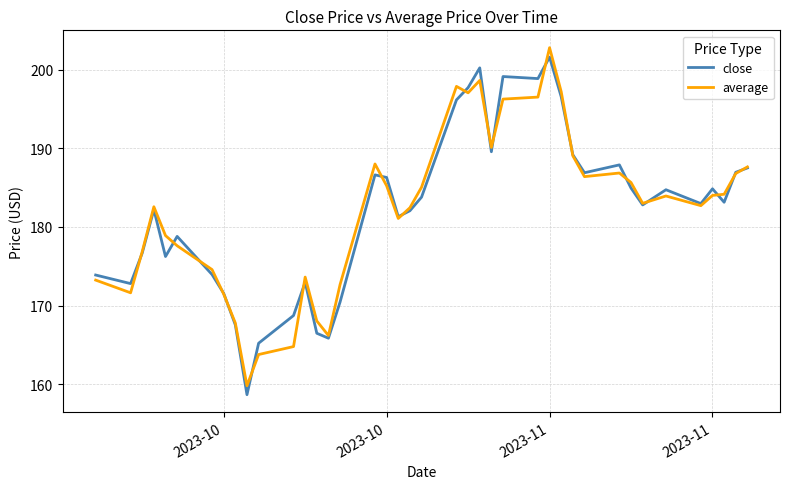

What is the highest value of the close series?

201.6